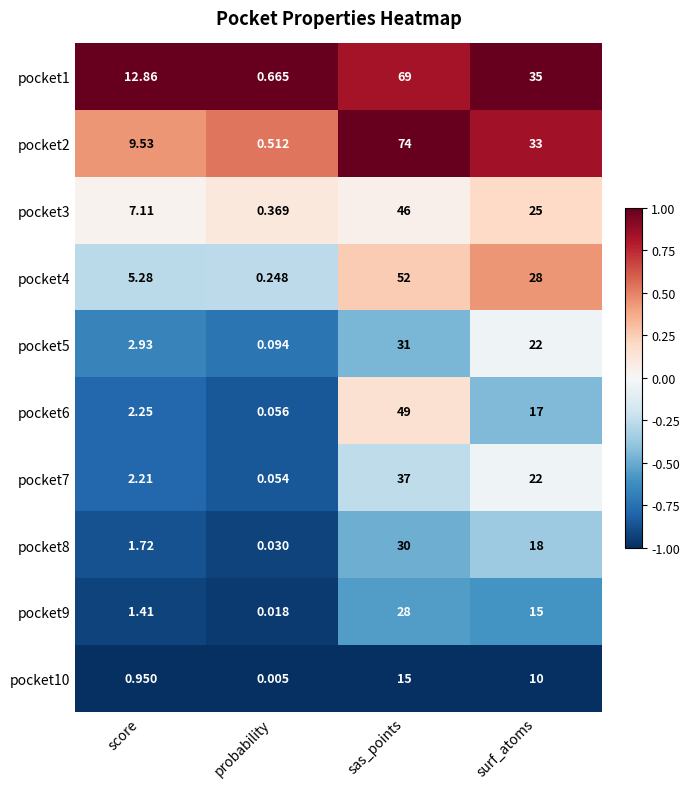

List the series in order of their peak value, highest first.

pocket2, pocket1, pocket4, pocket6, pocket3, pocket7, pocket5, pocket8, pocket9, pocket10